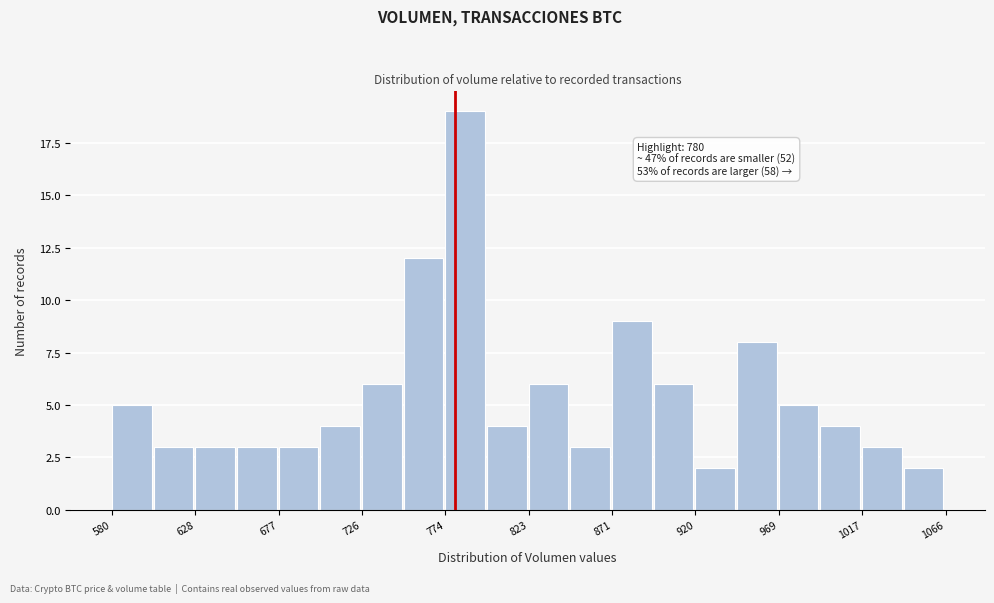

Which range on the x-axis has the tallest bar?

775 to 800